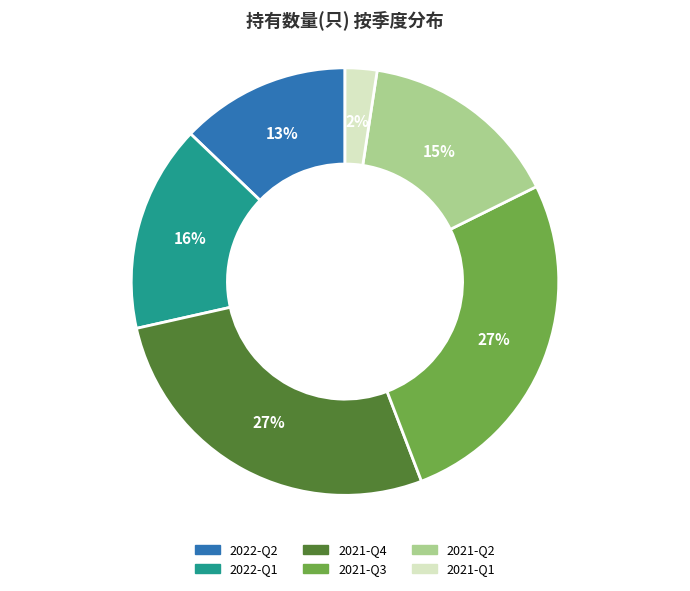

Does 2022-Q2 represent more than half of the total?

No